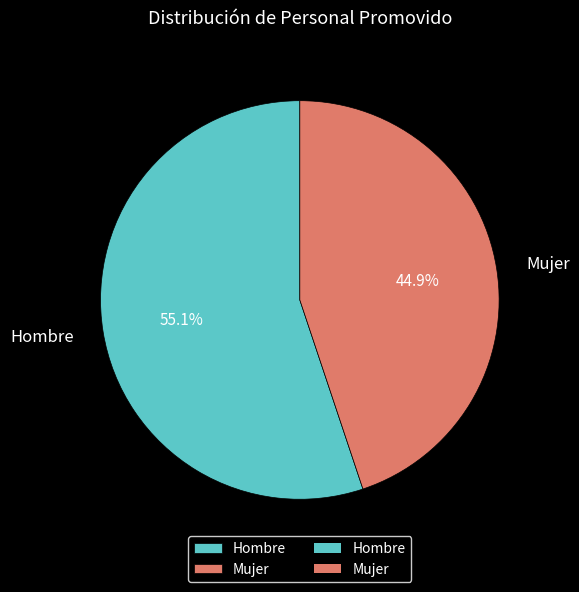

What percentage is the Hombre slice, to the nearest percent?

55%